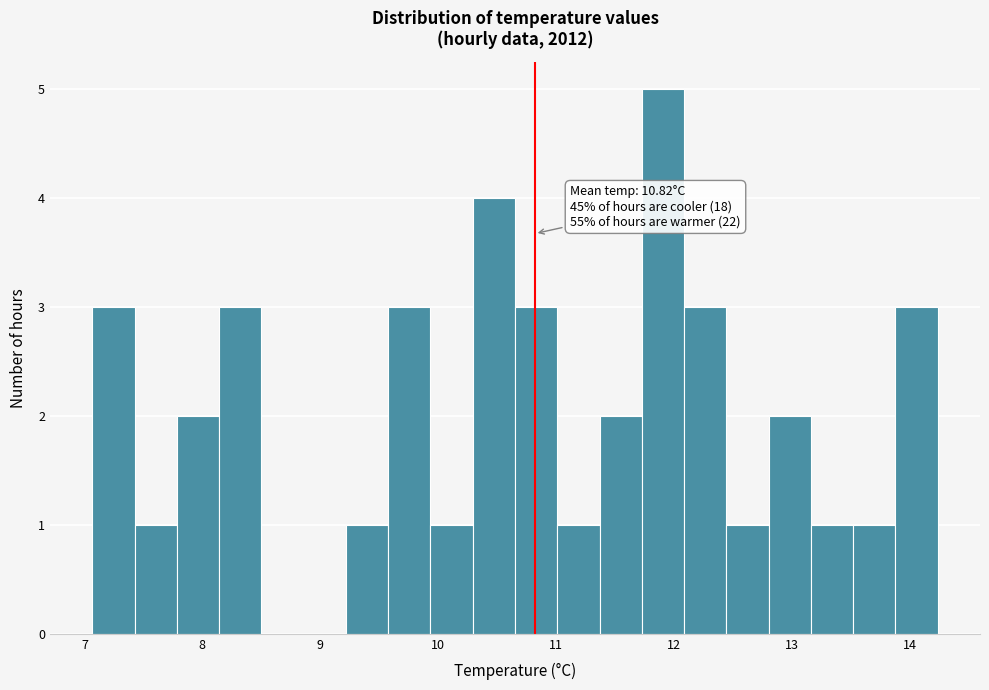

Around what value on the x-axis is the tallest bar? Give the approximate position of its centre, as read against the axis.

11.9